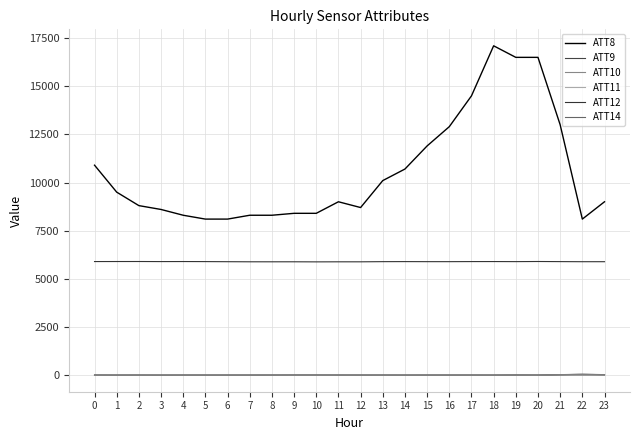

True or false: ATT11 and ATT9 intersect in this chart.

False